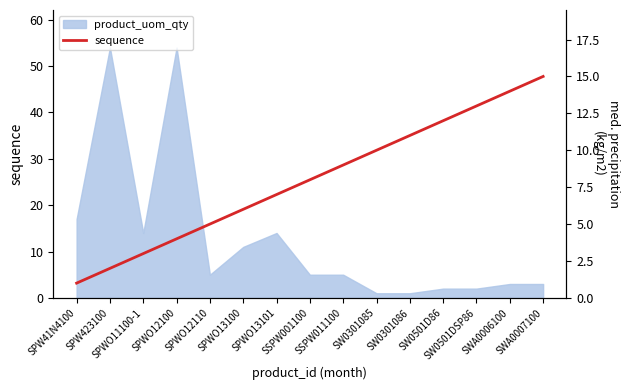

Reading right to left, extract all data points from this chart.

15	14	13	12	11	10	9	8	7	6	5	4	3	2	1